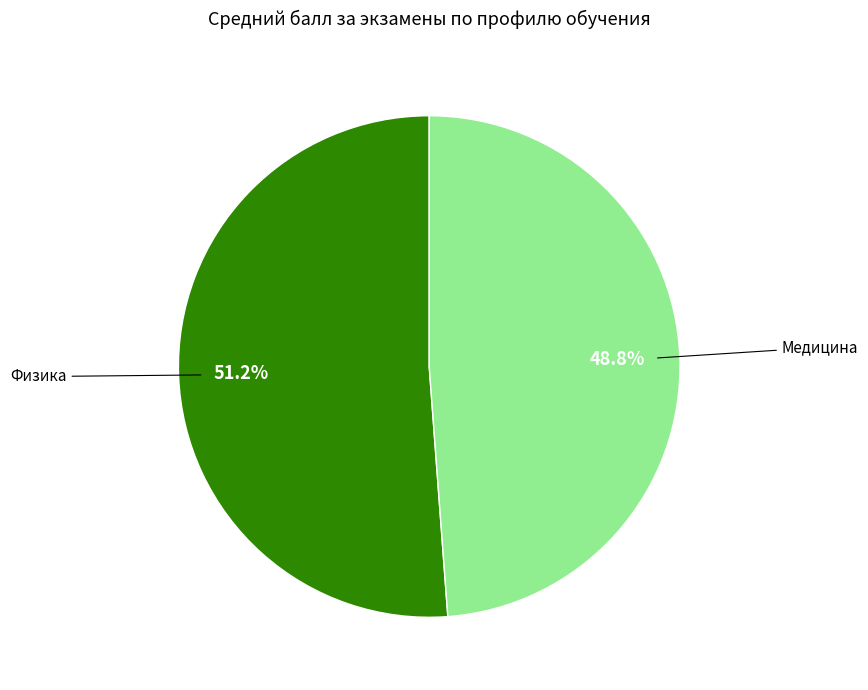

Does any single category account for the majority?

Yes